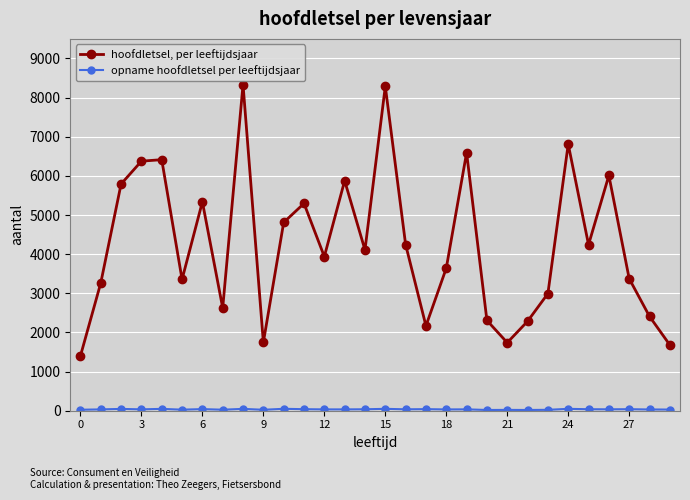

Does the chart display data point markers on the line(s)?

Yes